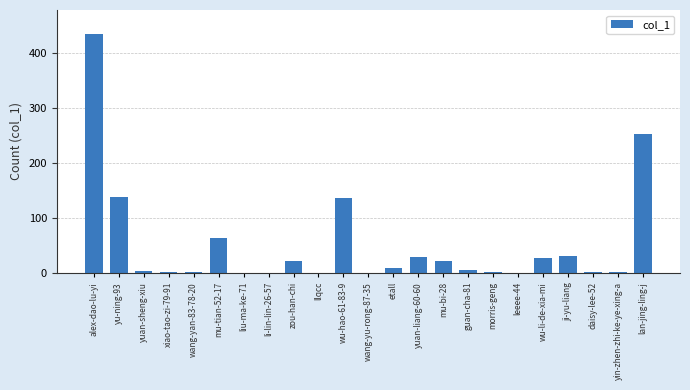

Is it true that the value at leeee-44 is -255?

False